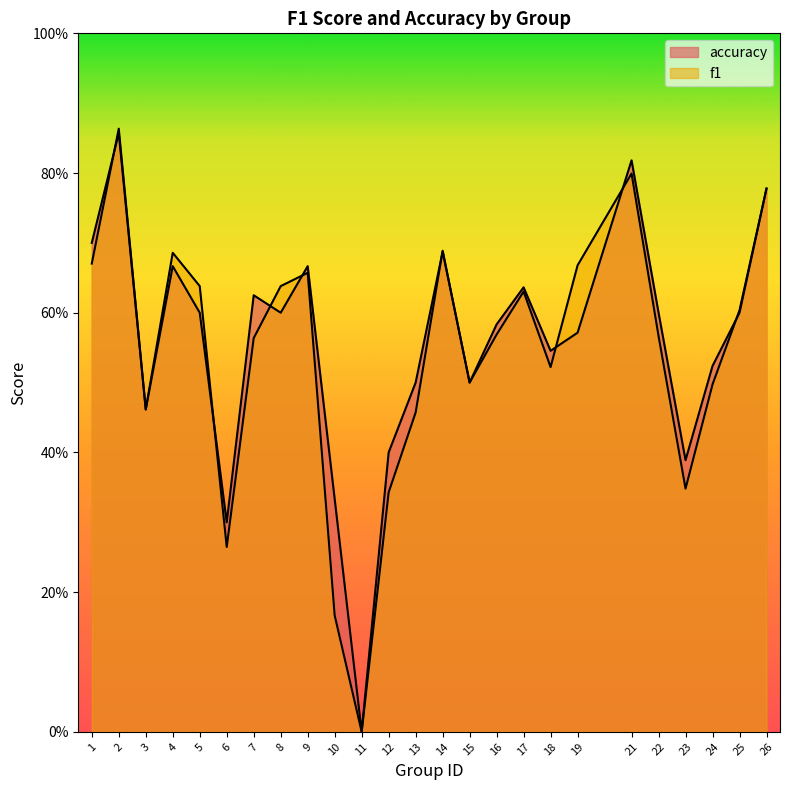

What is the sum of all accuracy values?

13.9